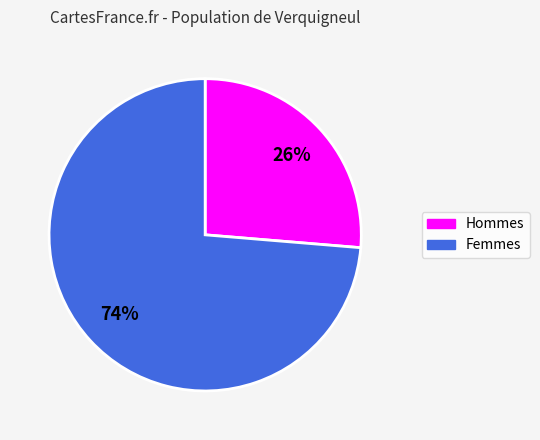

To the nearest percent, what is the average slice percentage?

50%